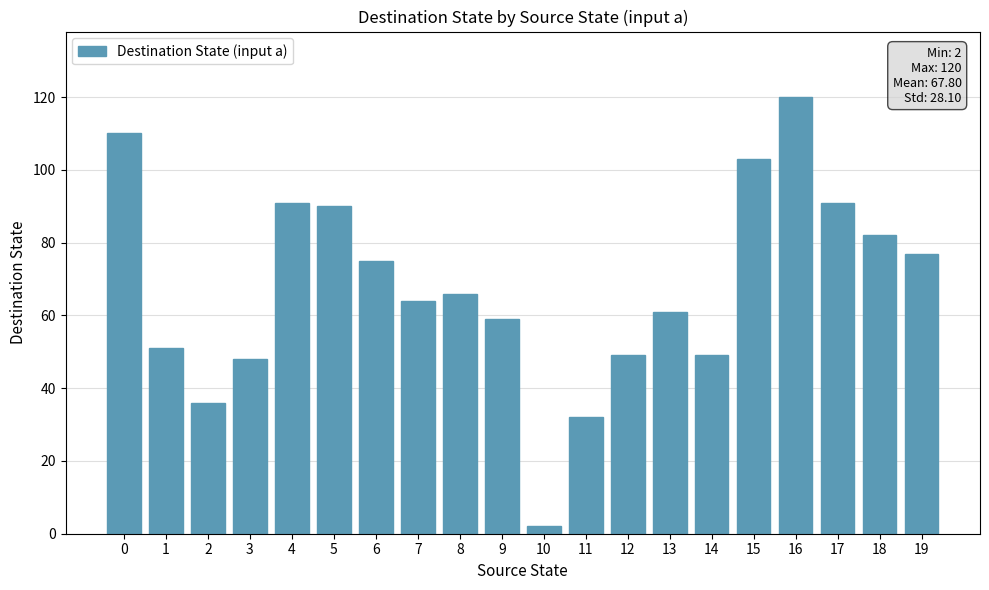

Which has a higher value, 11 or 14?

14